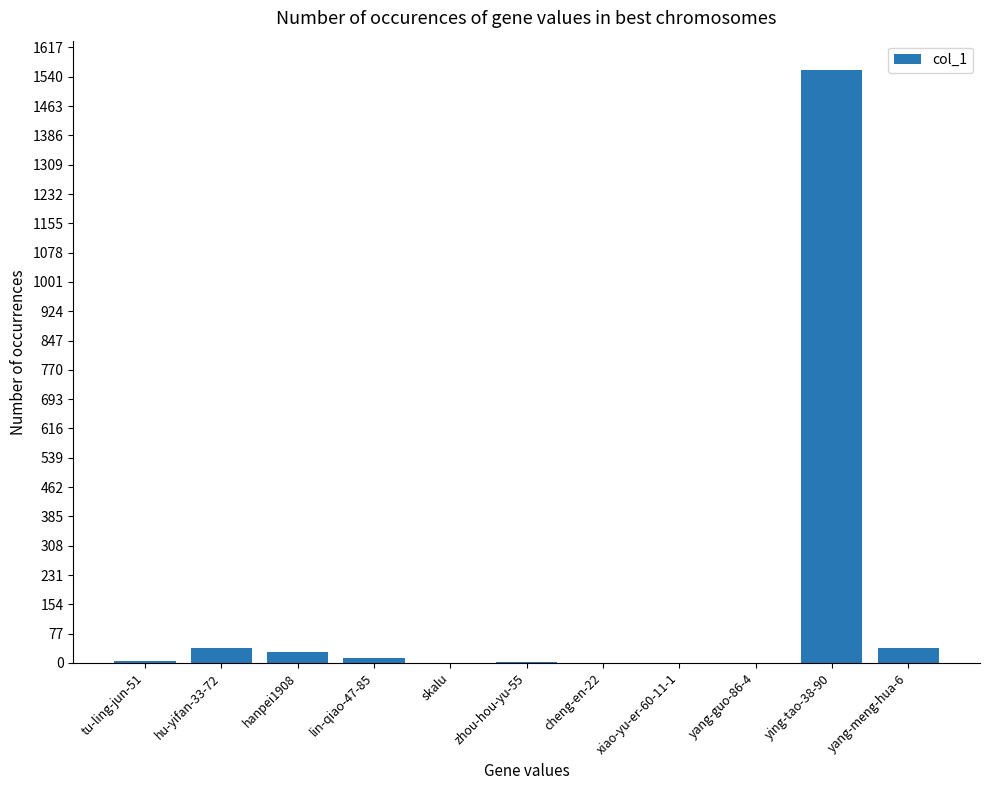

What is the average value?

153